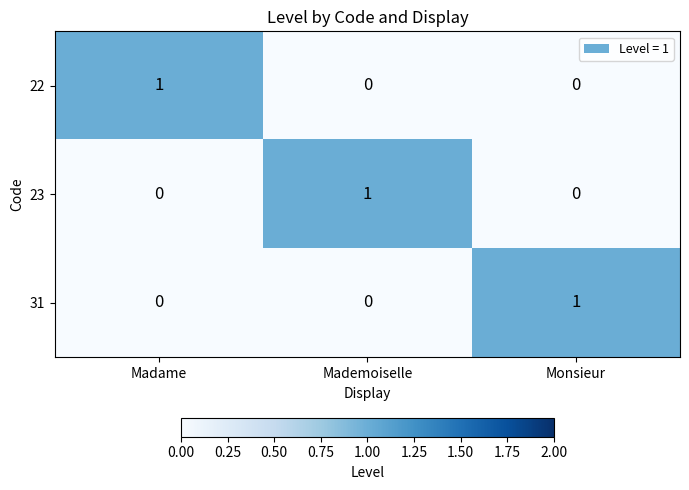

The 31 series shows 0 at Mademoiselle. True or false?

True